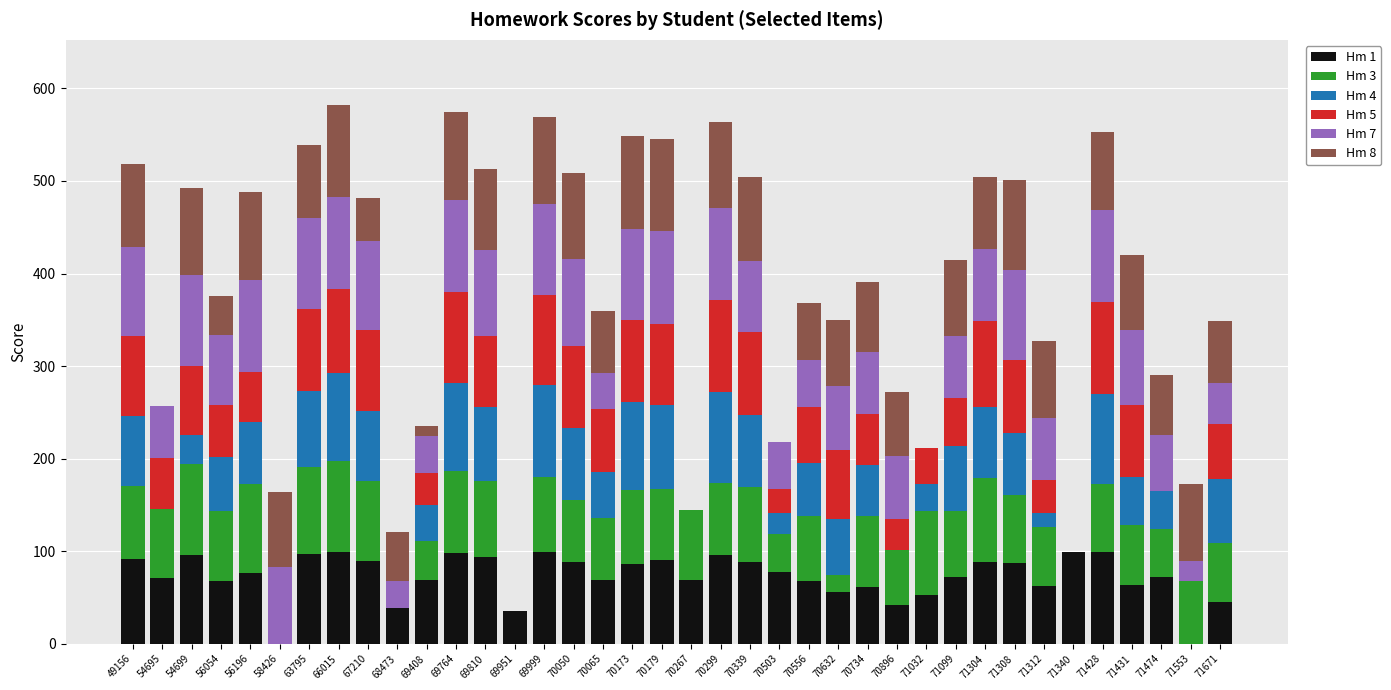

What is the highest value of the Hm 1 series?

99.0